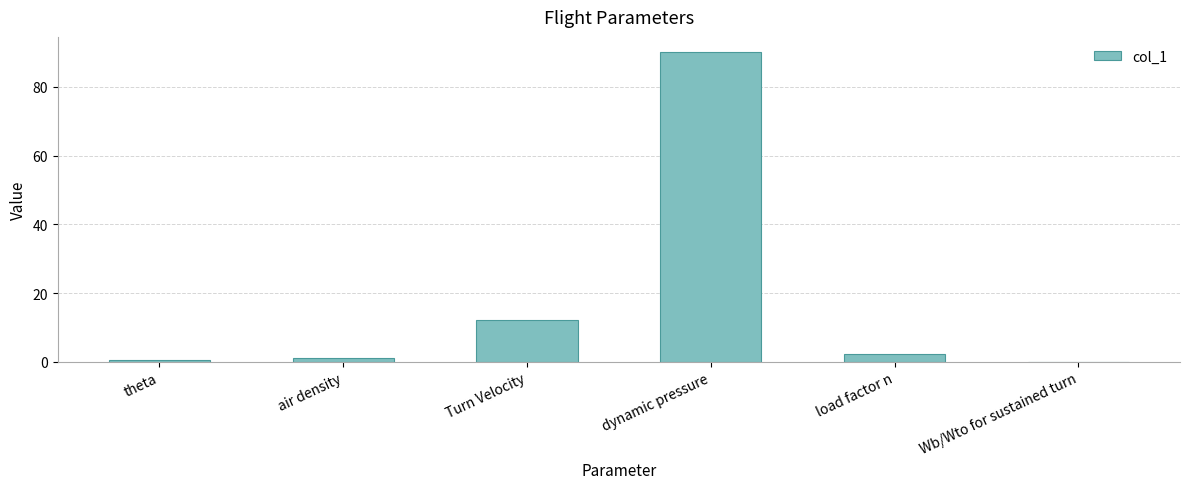

What is the sum of all values?

106.2